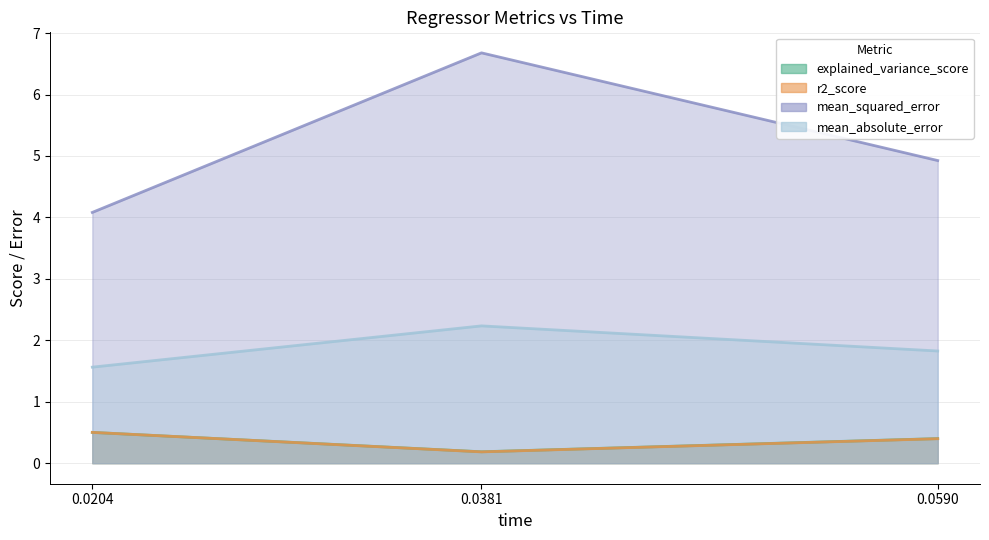

Which series has the largest total across all categories?

mean_squared_error